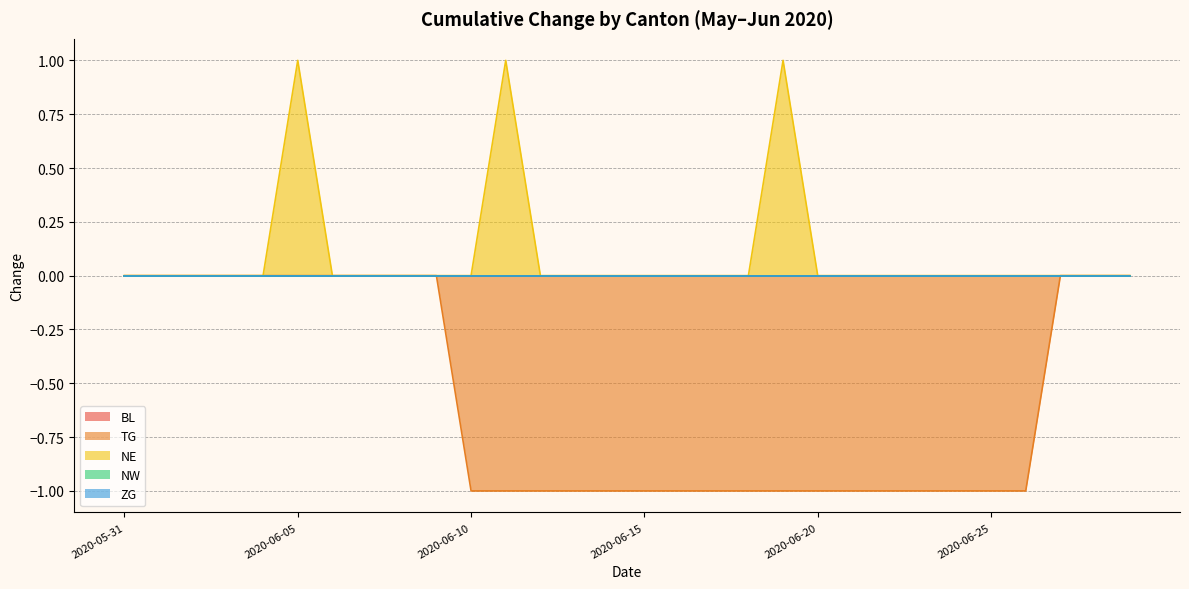

Rank the series by their maximum value, from lowest to highest.

BL, TG, NW, ZG, NE